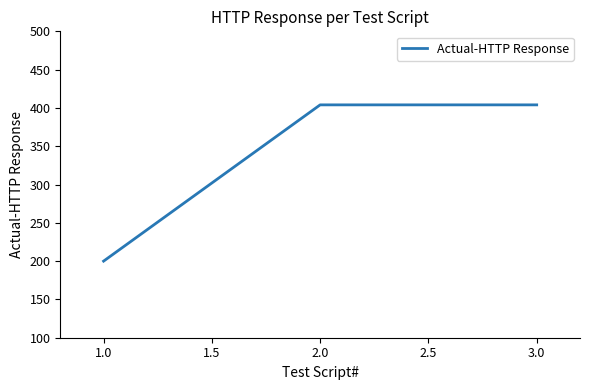

Reading right to left, list all the values displayed in this chart.

404	404	200